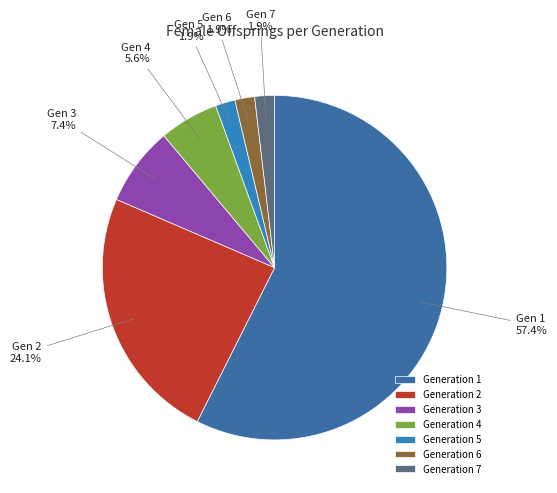

How many slices are in this pie chart?

7